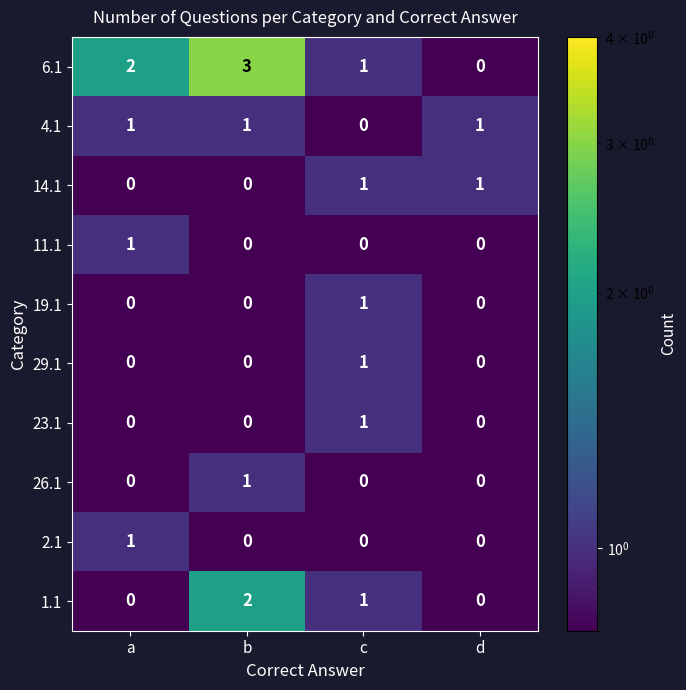

At which category does the chart reach its peak across all series?

b